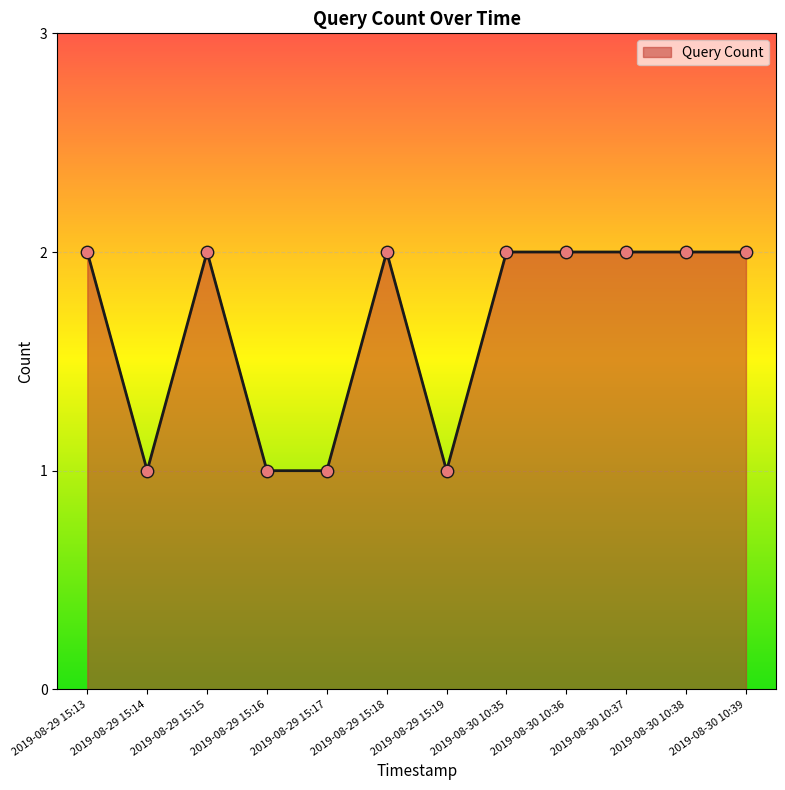

What is the change in value from 2019-08-29 15:14 to 2019-08-30 10:38?

+1